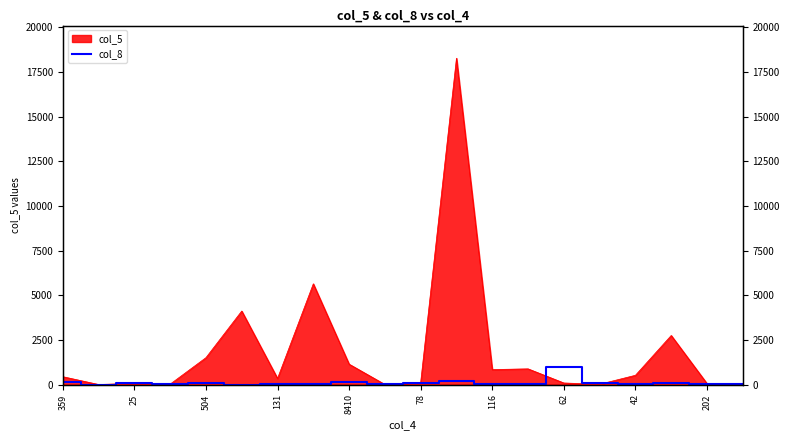

How many values exceed 50?

9